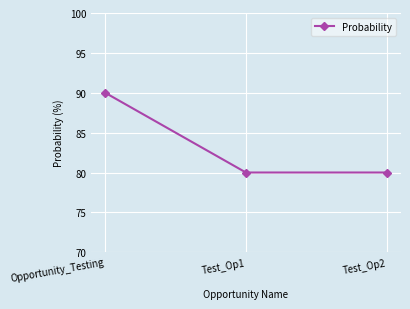

Count the number of data series in this chart.

1